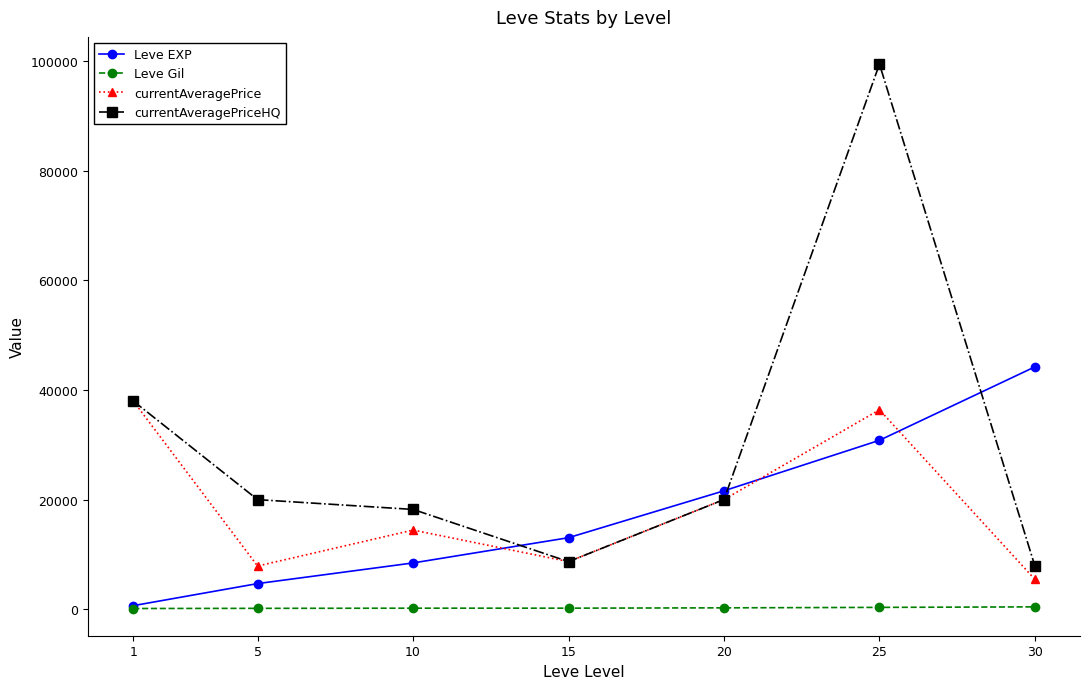

Between 5 and 20, which series saw the biggest shift?

Leve EXP